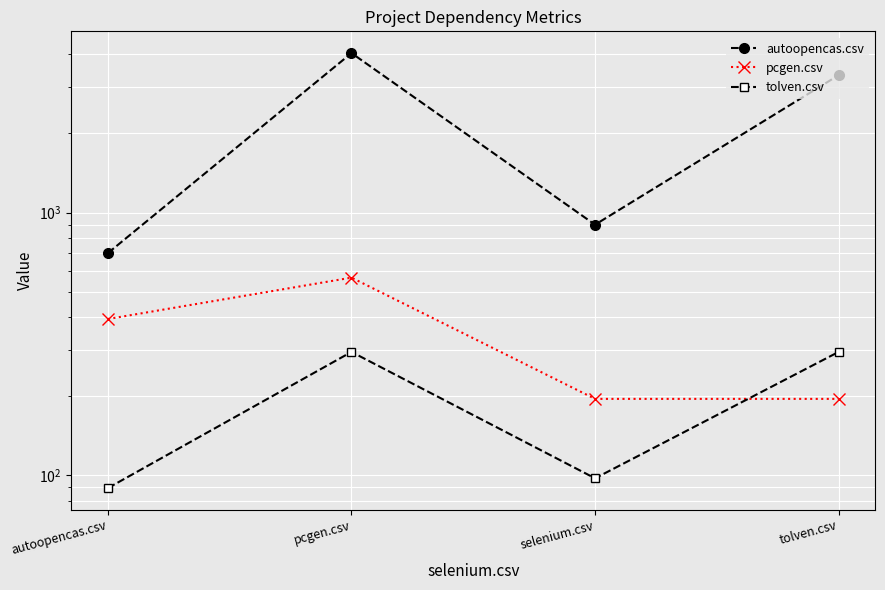

What is the sum of all pcgen.csv values?

1350.0